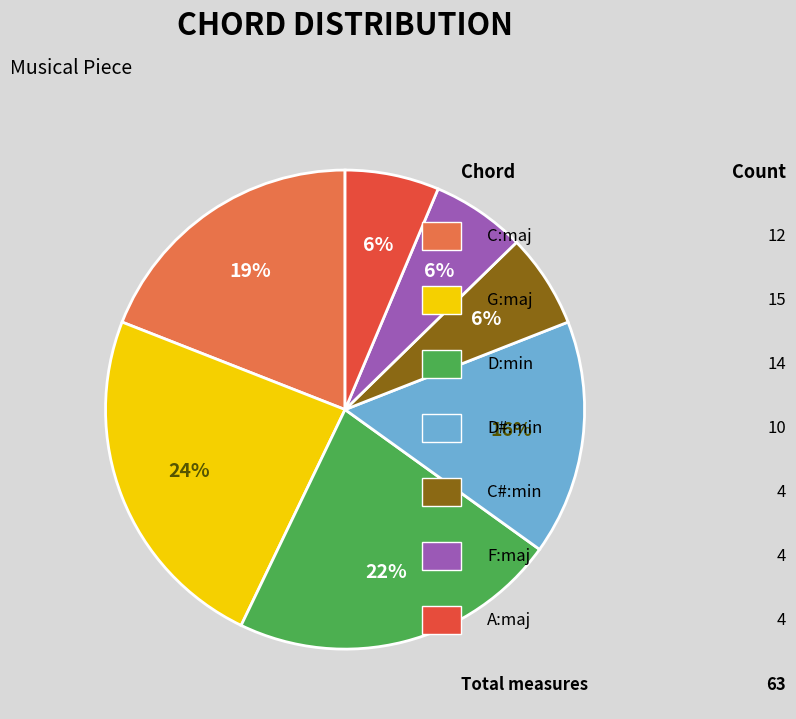

To the nearest percent, what is the average slice percentage?

14%